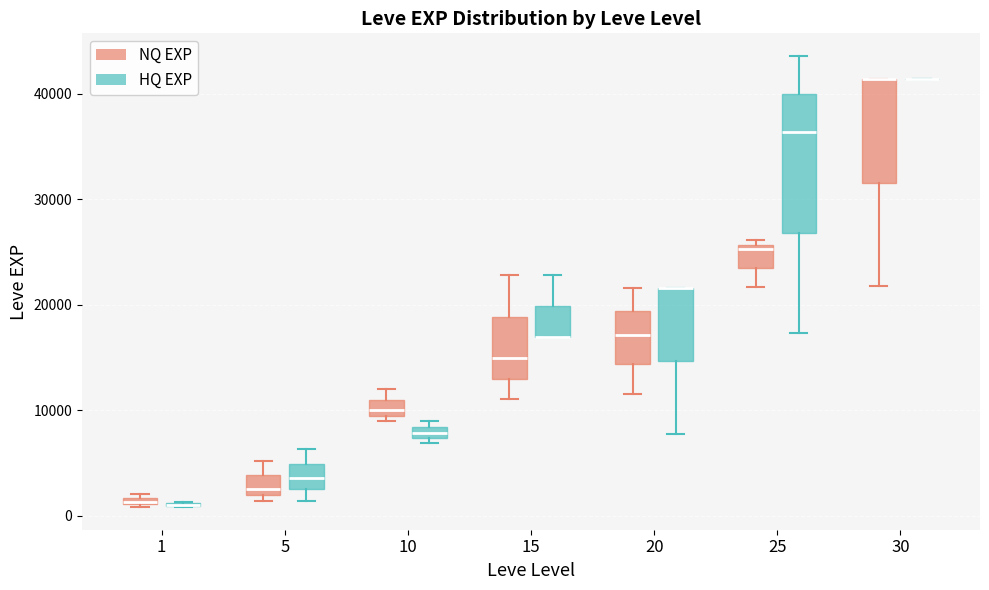

Which box is the tallest, from its lower edge to its upper edge?

25 (HQ EXP)